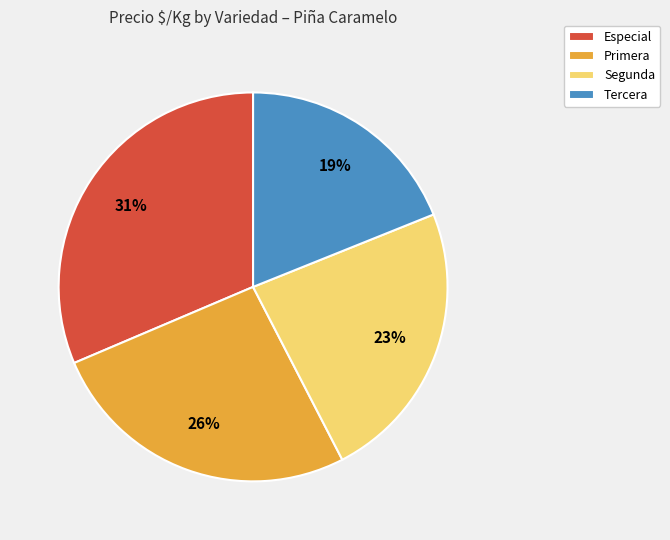

Count the number of slices in the pie.

4